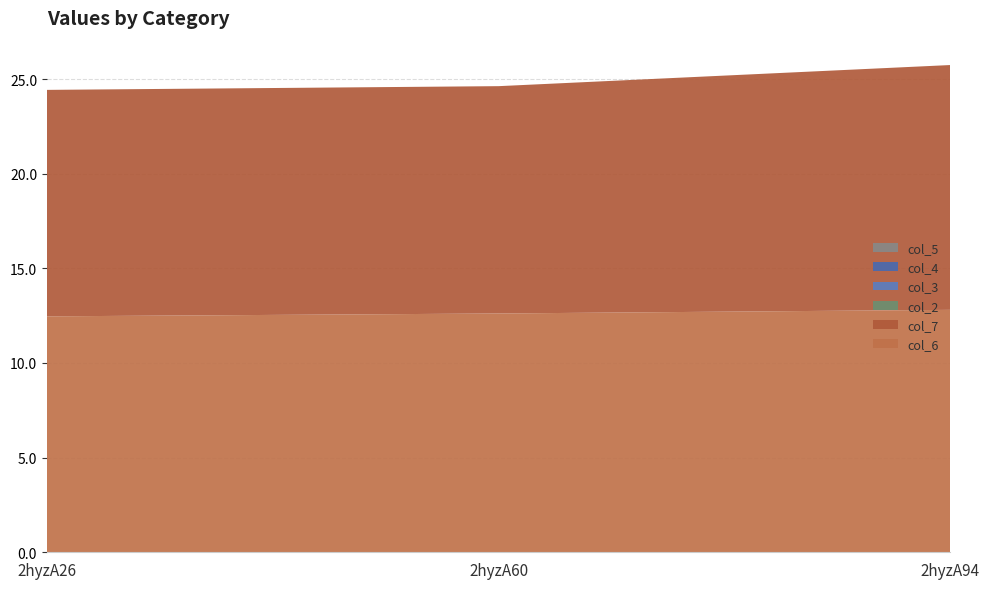

Reading right to left, list all the values displayed in this chart.

col_6: 12.8	12.6	12.5
col_7: 12.9	12.0	12.0
col_2: 0.0	0.0	0.0
col_3: 0.0	0.0	0.0
col_4: 0.0	0.0	0.0
col_5: 0.0	0.0	0.0